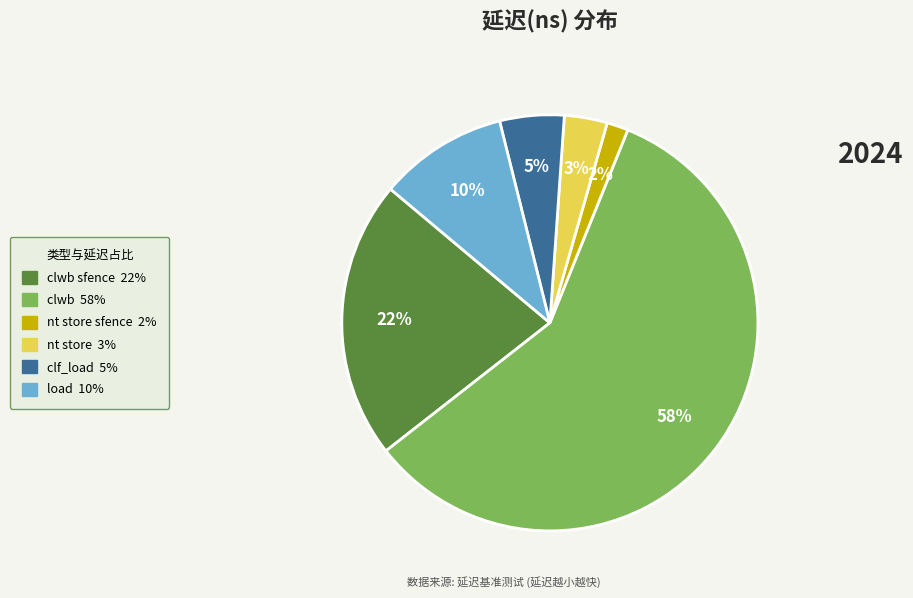

Does any single category account for the majority?

Yes